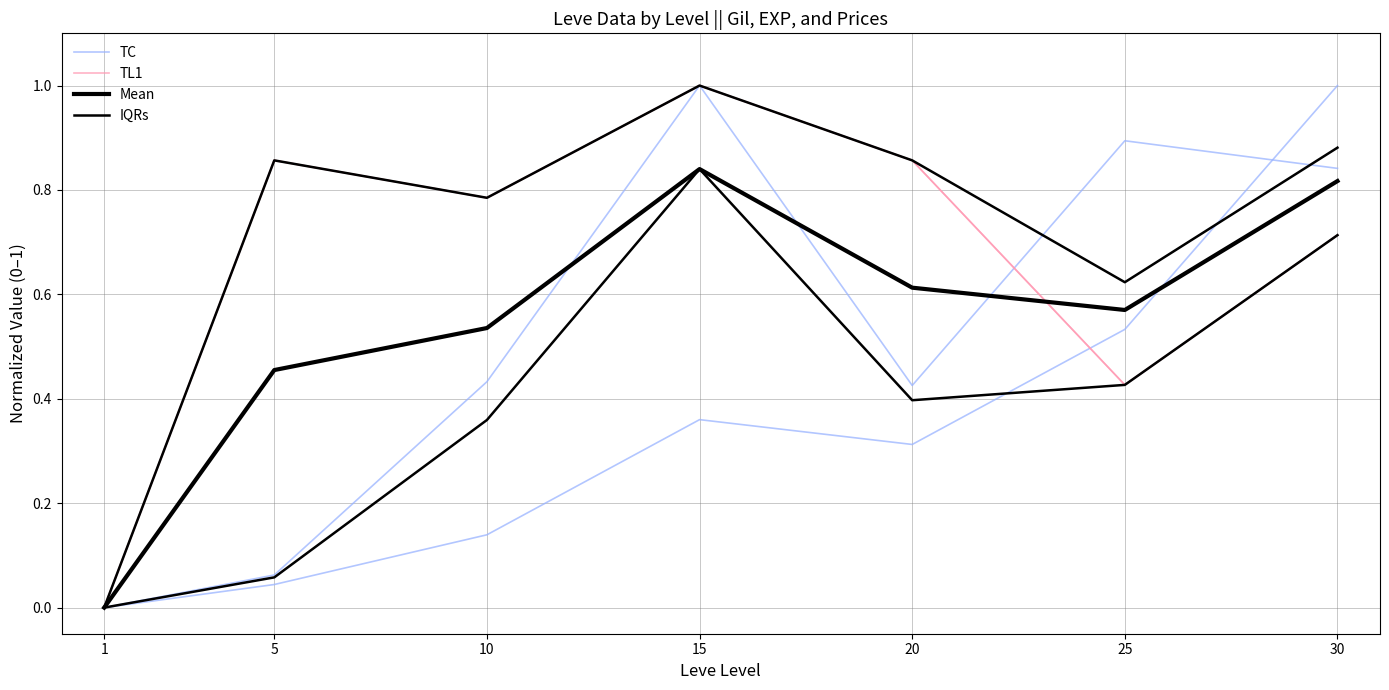

What is the total value across all series at 30?

3.2